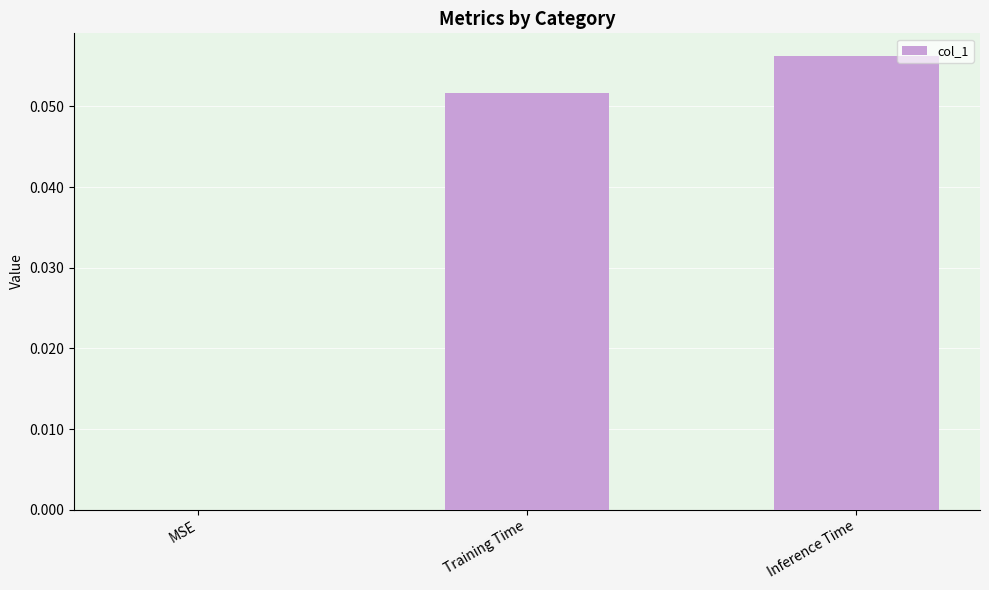

Between Training Time and Inference Time, which is larger?

Inference Time